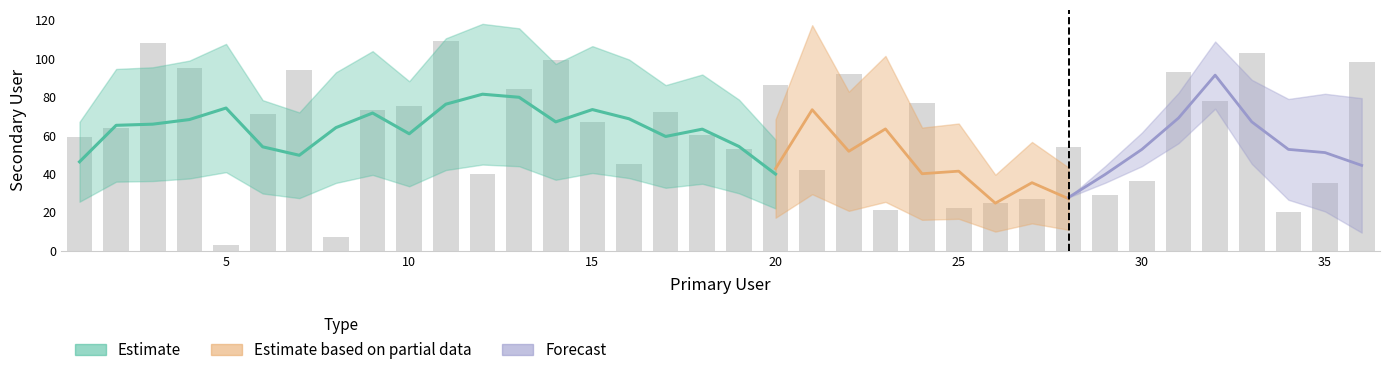

Reading left to right, transcribe all the data shown in this chart.

1=59	2=64	3=108	4=95	5=3	6=71	7=94	8=7	9=73	10=75	11=109	12=40	13=84	14=99	15=67	16=45	17=72	18=60	19=53	20=86	21=42	22=92	23=21	24=77	25=22	26=25	27=27	28=54	29=29	30=36	31=93	32=78	33=103	34=20	35=35	36=98